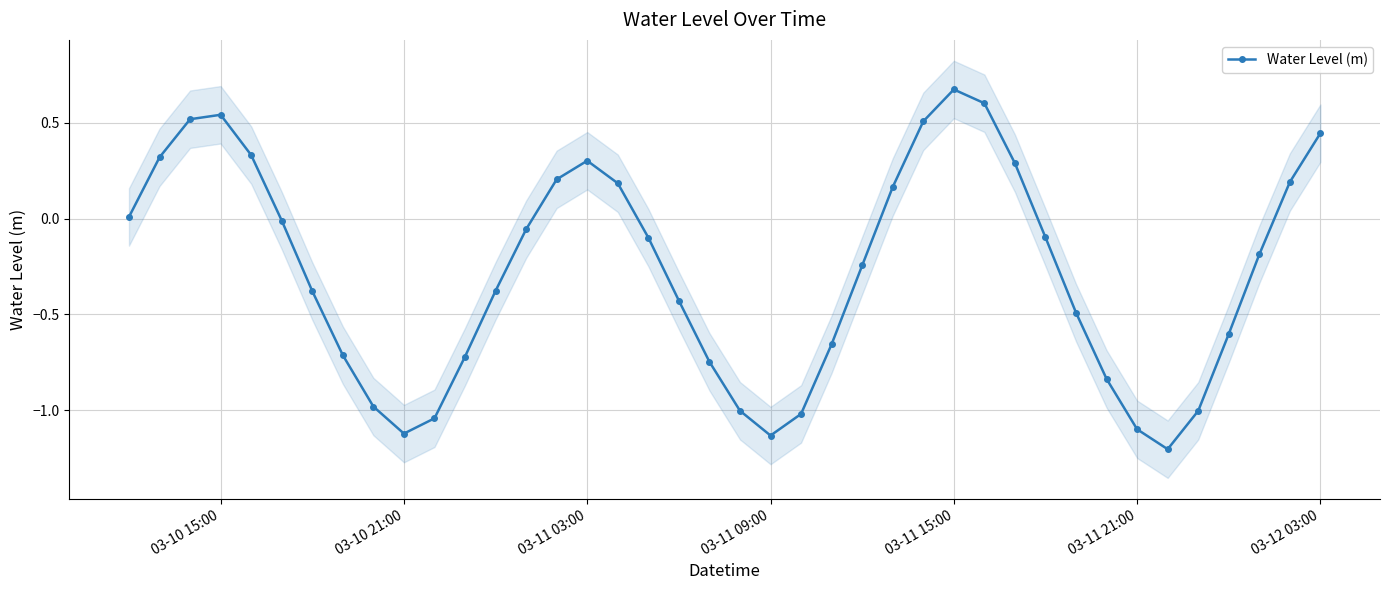

How many interior local peaks does the Water Level (m) series have?

3